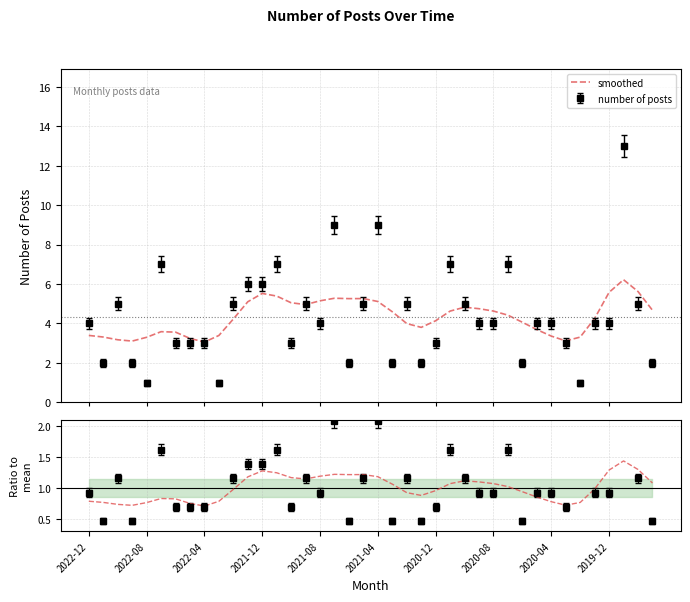

Count the number of categories in the chart.

40